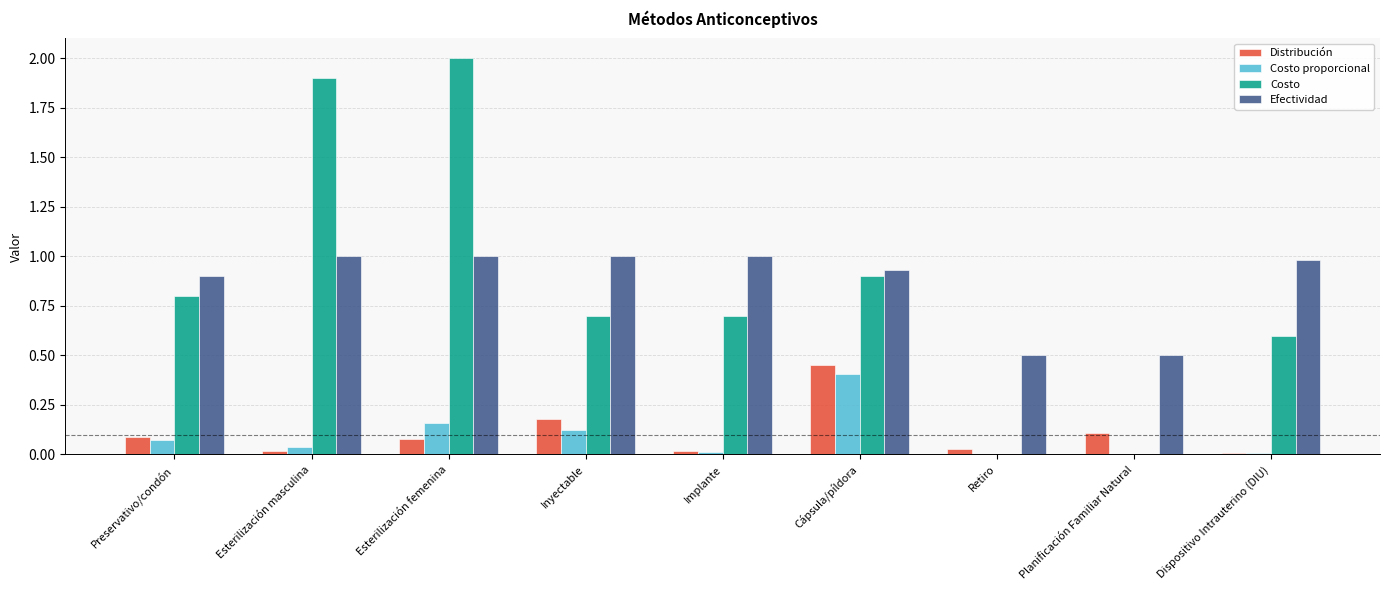

Between Esterilización masculina and Dispositivo Intrauterino (DIU), which series saw the biggest shift?

Costo